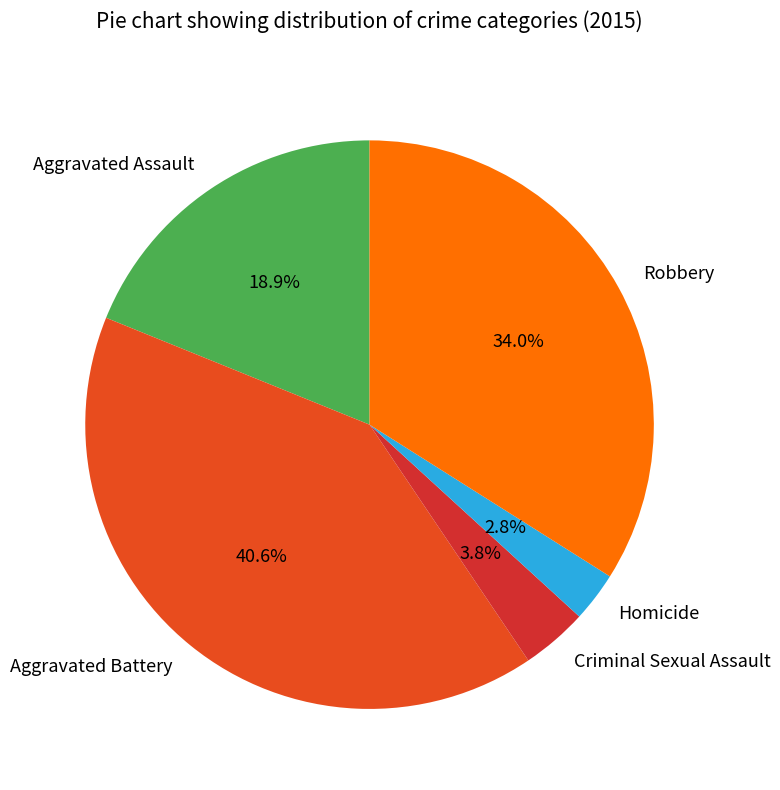

To the nearest percent, what is the difference between the Homicide and Robbery slice percentages?

31%